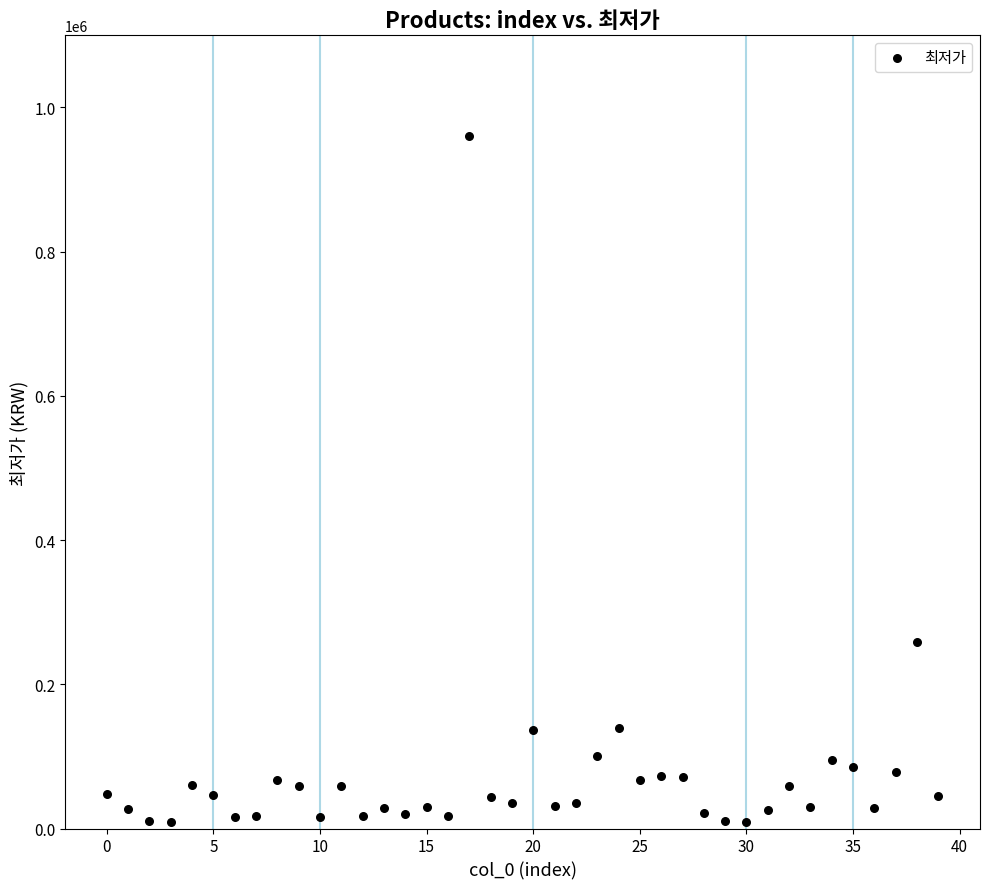

What is the range of Y values (max minus min)?

951550